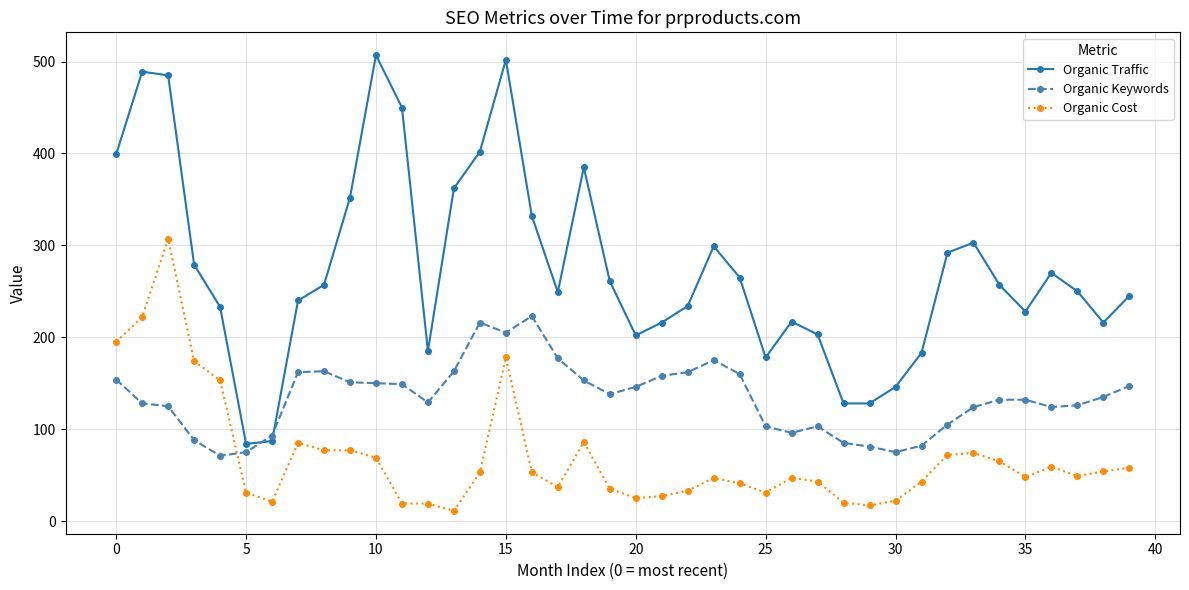

What are all the series names shown in the legend?

Organic Traffic, Organic Keywords, Organic Cost